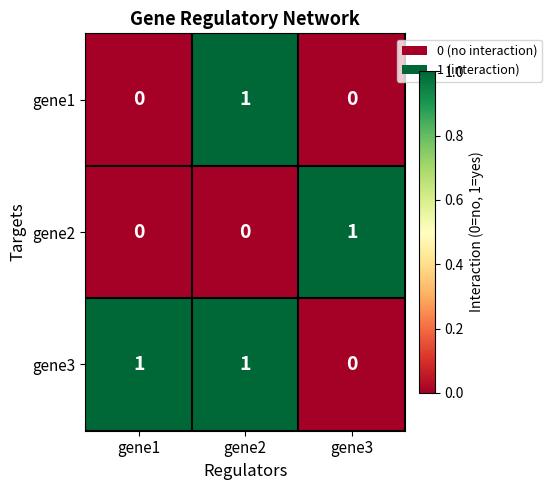

What is the spread (max minus min) of values at gene1?

1